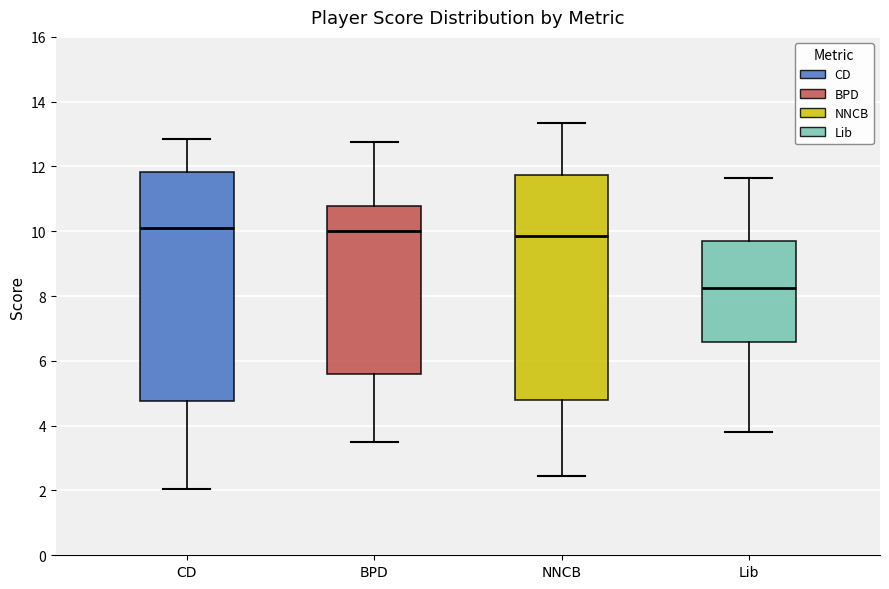

Reading left to right, transcribe this box plot: for each box, give where its median line is, the range the box spans, and where its two whiskers end, as read against the y-axis. The values are not printed on the chart, so give them approximately, as read against the axis.

CD: median 10.2, box 4.8 to 11.8, whiskers 2.0 to 12.8
BPD: median 10.0, box 5.6 to 10.8, whiskers 3.6 to 12.8
NNCB: median 9.8, box 4.8 to 11.8, whiskers 2.4 to 13.4
Lib: median 8.2, box 6.6 to 9.8, whiskers 3.8 to 11.6